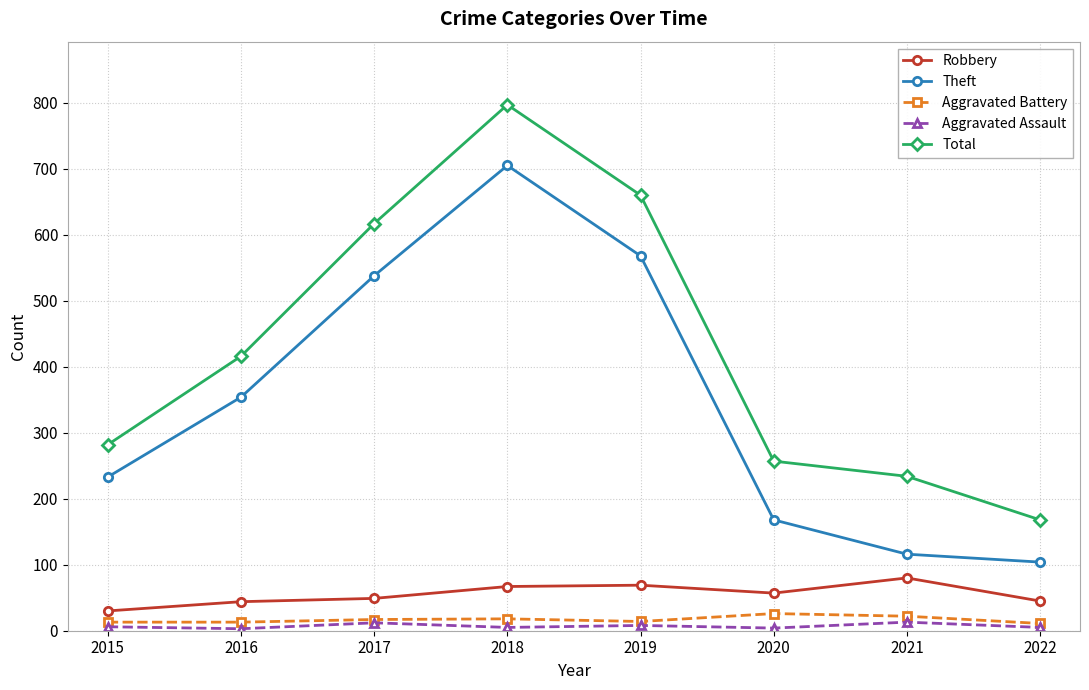

The Total series shows 982 at 2019. True or false?

False